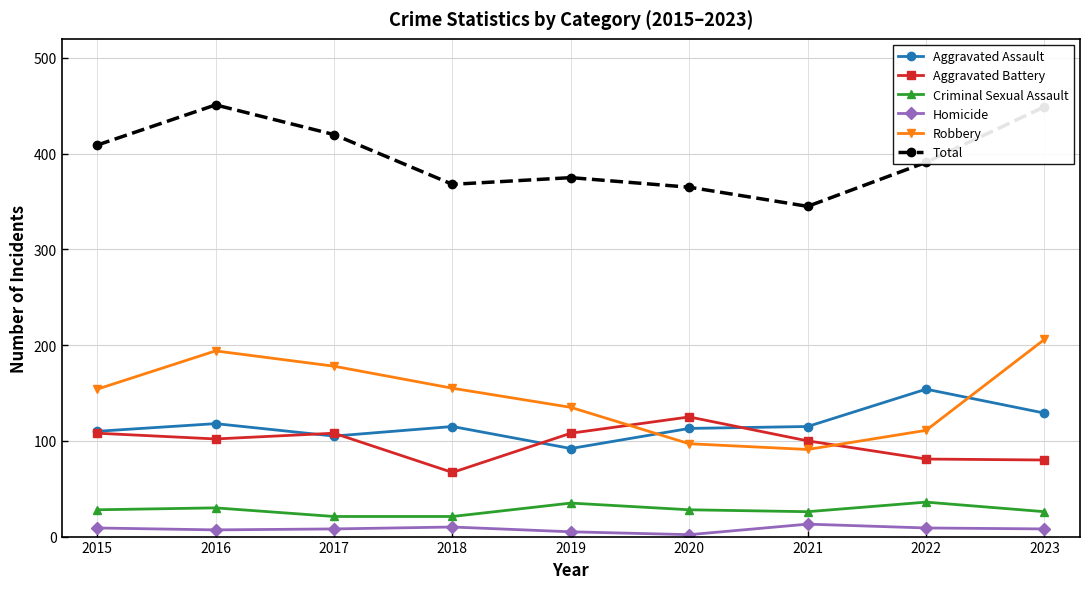

True or false: Aggravated Assault has a value of 105 at 2017.

True